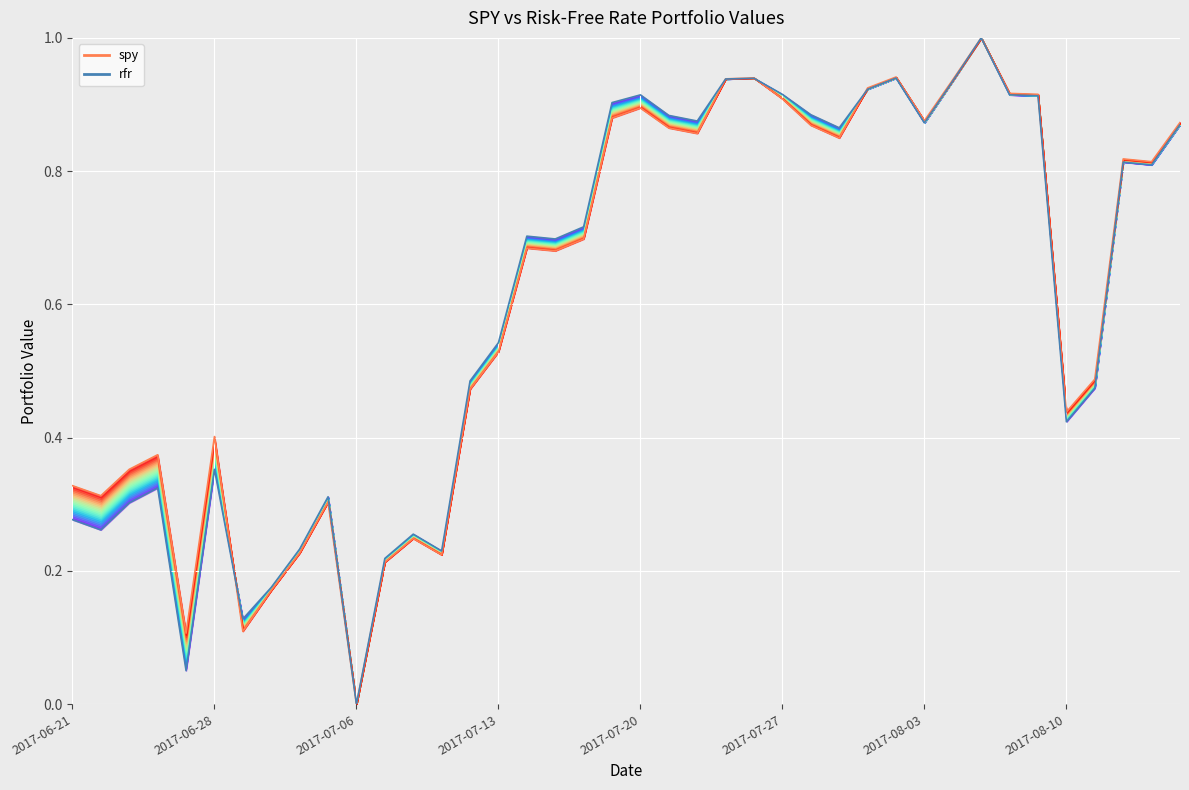

Reading left to right, what are all the values shown in this chart?

spy: 0.3	0.3	0.4	0.4	0.1	0.4	0.1	0.2	0.2	0.3	0.0	0.2	0.2	0.2	0.5	0.5	0.7	0.7	0.7	0.9	0.9	0.9	0.9	0.9	0.9	0.9	0.9	0.8	0.9	0.9	0.9	0.9	1.0	0.9	0.9	0.4	0.5	0.8	0.8	0.9
rfr: 0.3	0.3	0.3	0.3	0.1	0.4	0.1	0.2	0.2	0.3	0.0	0.2	0.3	0.2	0.5	0.5	0.7	0.7	0.7	0.9	0.9	0.9	0.9	0.9	0.9	0.9	0.9	0.9	0.9	0.9	0.9	0.9	1.0	0.9	0.9	0.4	0.5	0.8	0.8	0.9